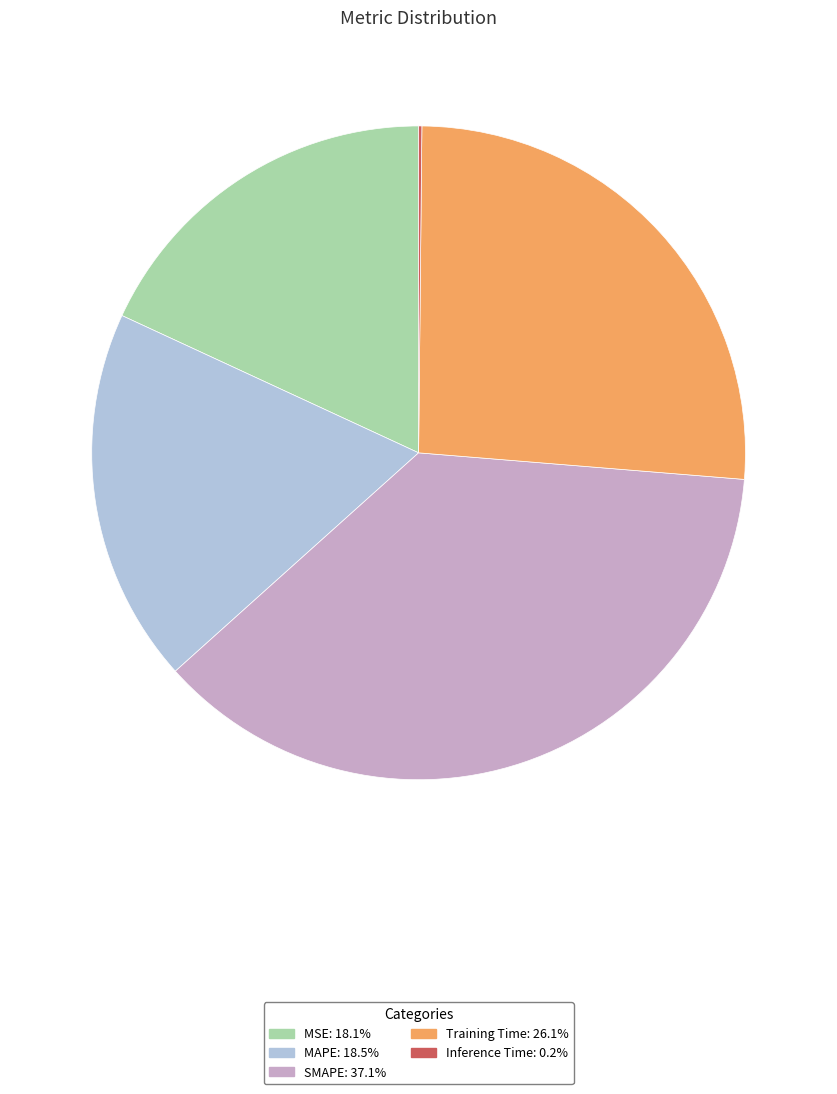

What is the ratio of the value at MAPE to the value at SMAPE?

0.5